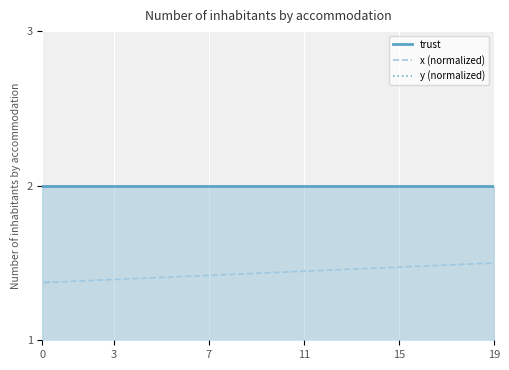

What is the lowest value of the y (normalized) series?

0.1